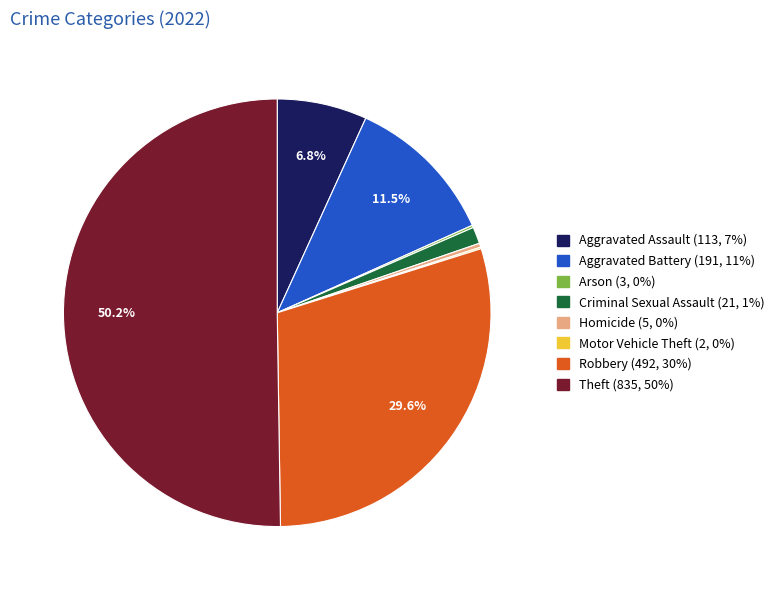

True or false: Aggravated Assault accounts for 7% of the total.

True